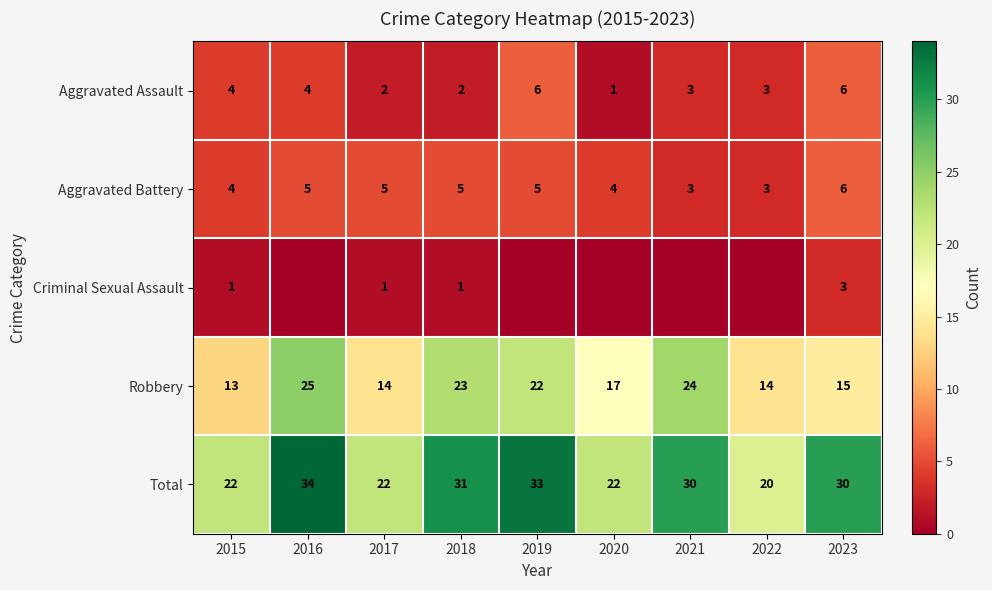

What is the maximum value for Robbery?

25